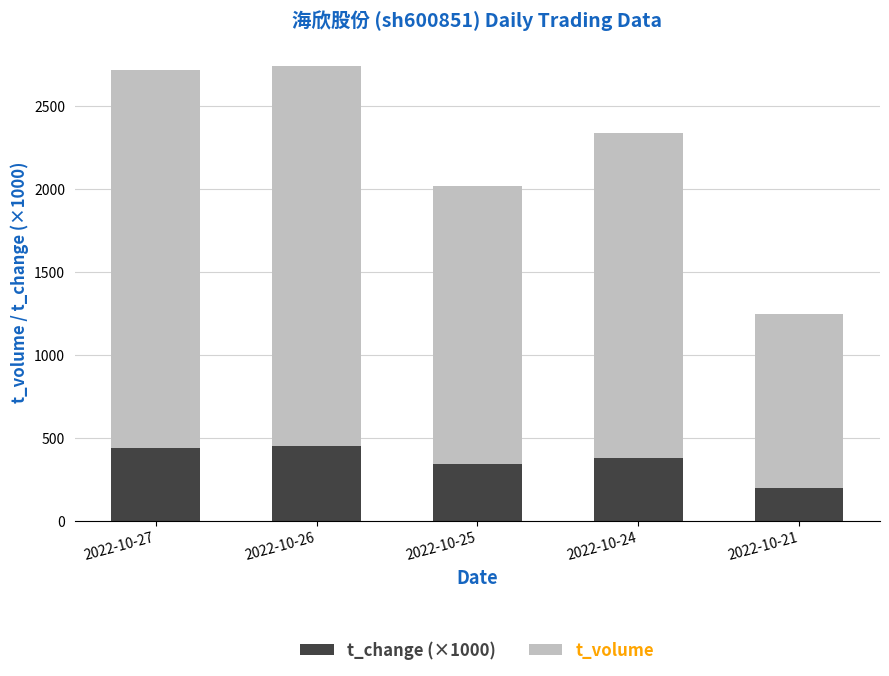

The value of t_change (×1000) at 2022-10-25 is 89. True or false?

False